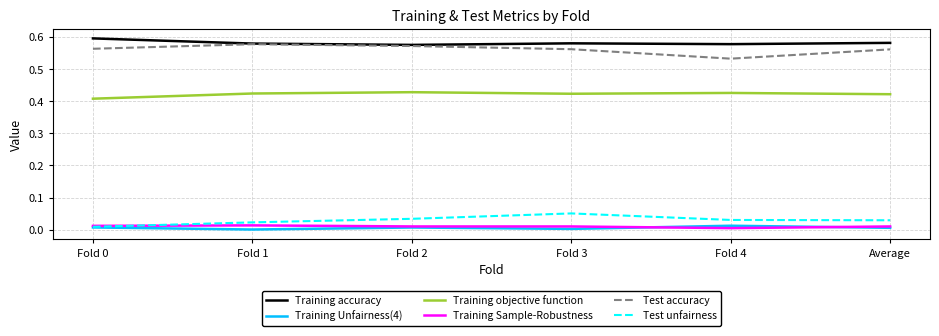

Does the chart display data point markers on the line(s)?

No